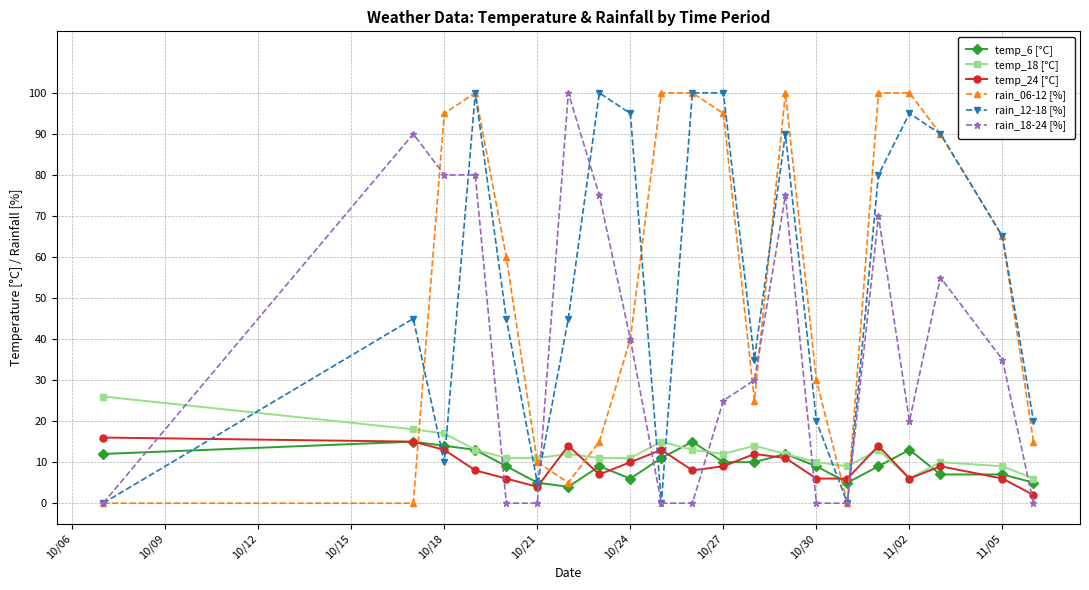

What is the sum of all temp_18 [°C] values?

259